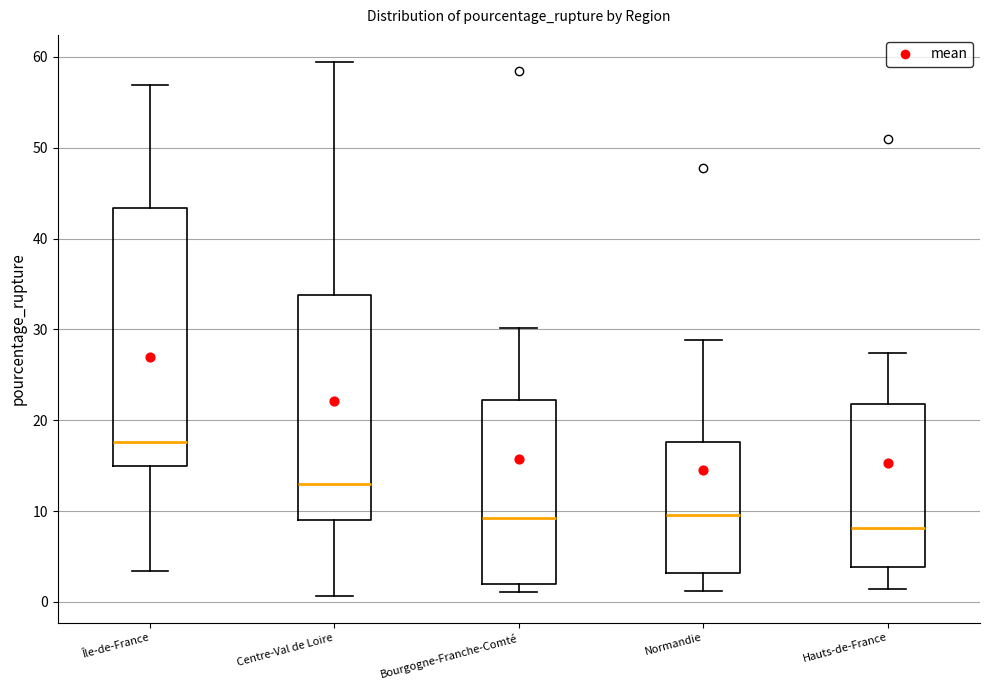

Reading left to right, transcribe this box plot: for each box, give where its median line is, the range the box spans, and where its two whiskers end, as read against the y-axis. The values are not printed on the chart, so give them approximately, as read against the axis.

Île-de-France: median 18, box 15 to 43, whiskers 3 to 57
Centre-Val de Loire: median 13, box 9 to 34, whiskers 1 to 59
Bourgogne-Franche-Comté: median 9, box 2 to 22, whiskers 1 to 30
Normandie: median 10, box 3 to 18, whiskers 1 to 29
Hauts-de-France: median 8, box 4 to 22, whiskers 1 to 27